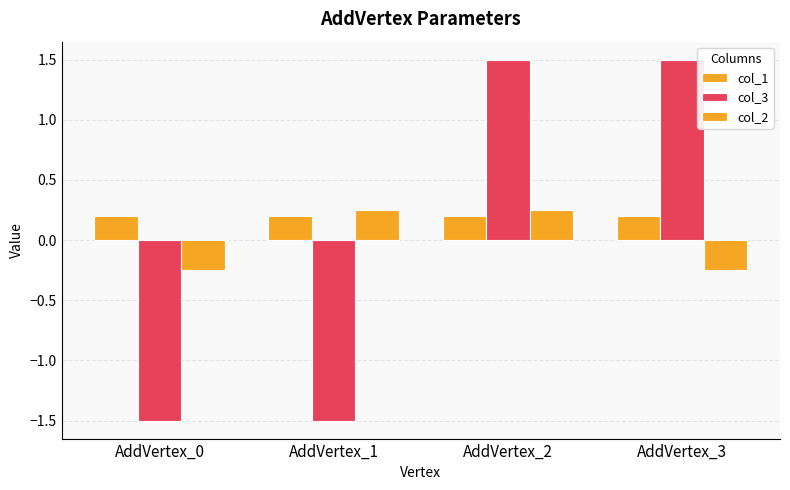

How many series are shown in this chart?

3